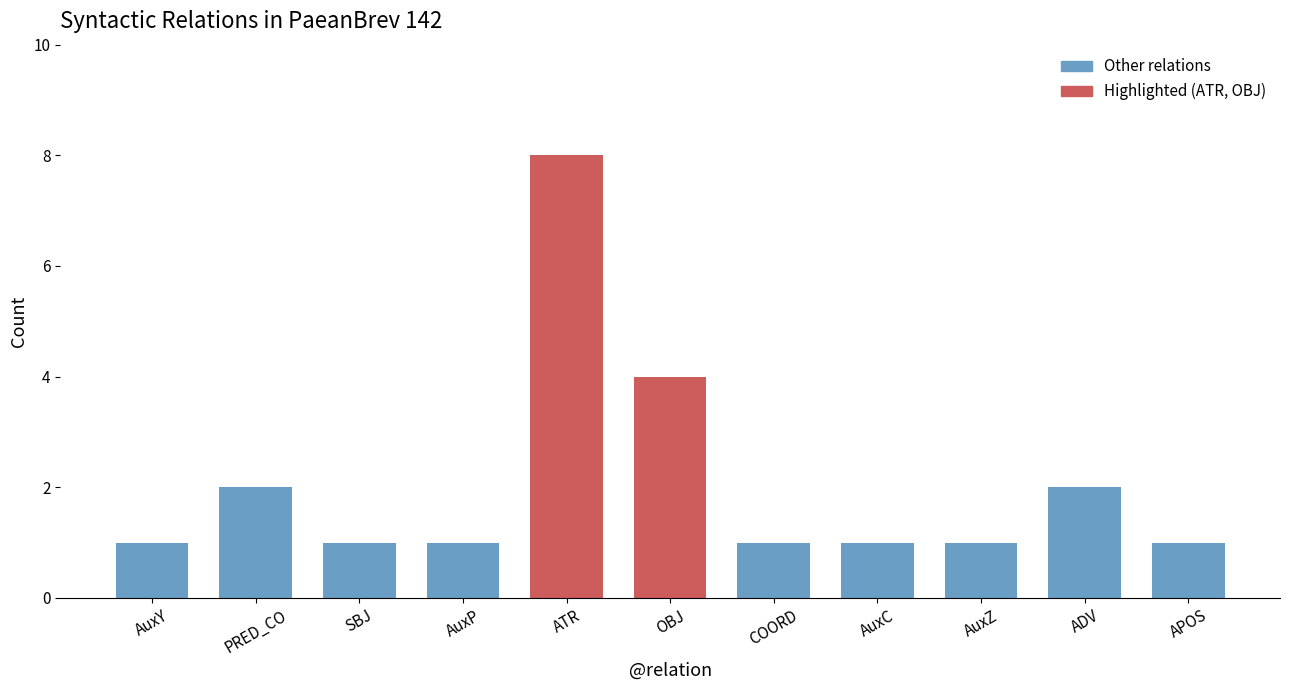

What is the minimum value shown in the chart?

1